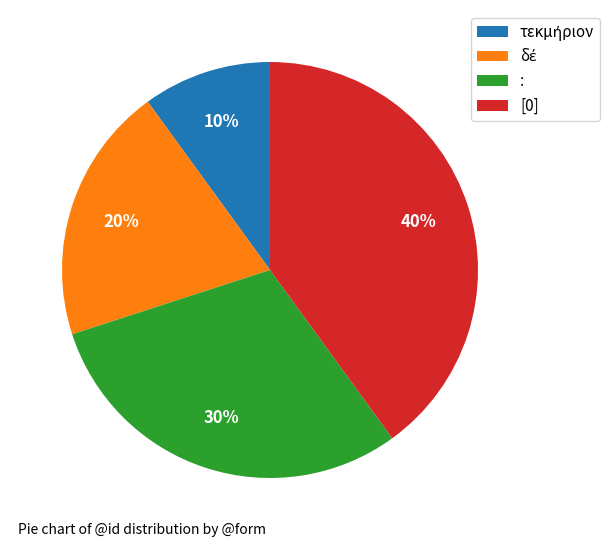

Is the sum of [0] and : greater than half?

Yes